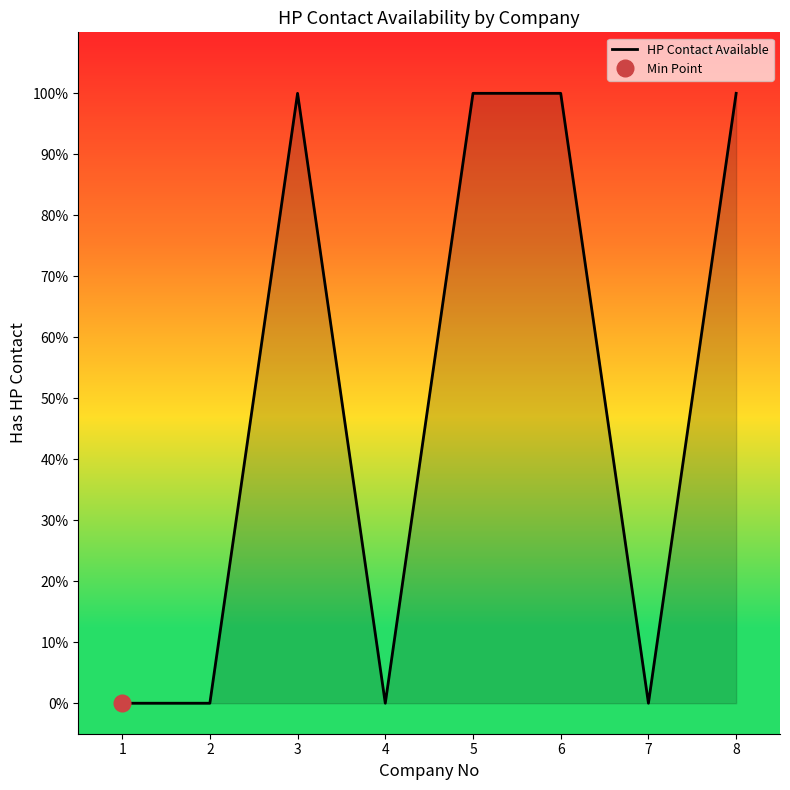

What is the value of the 3rd point from the left?

1